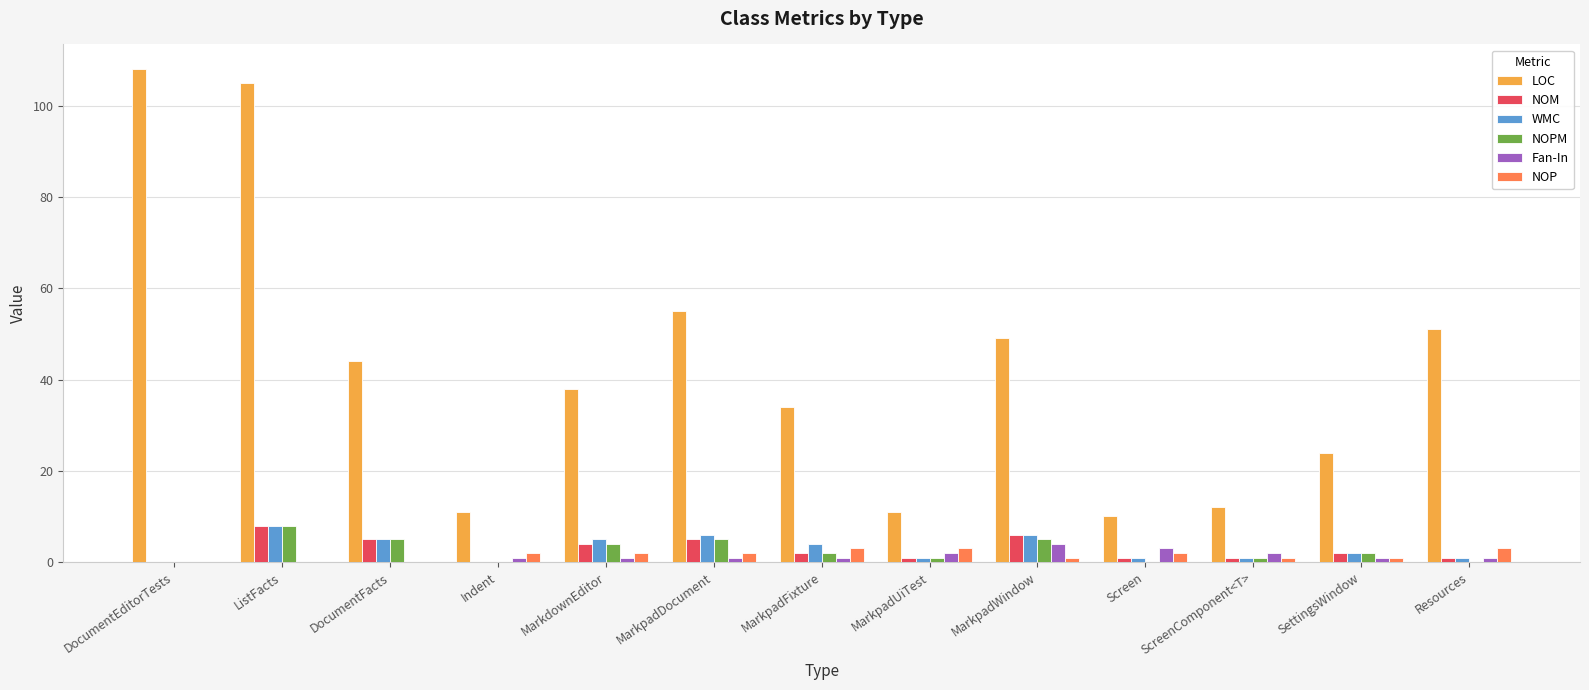

Where is NOM nearest to the value 4?

MarkdownEditor